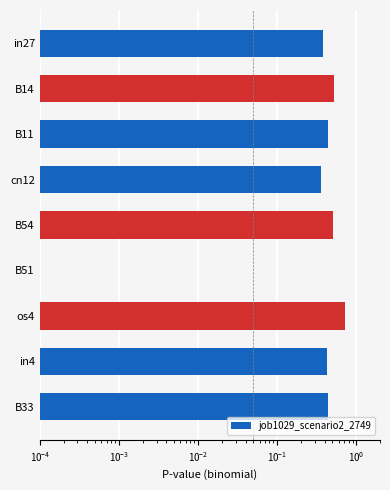

What is the maximum value shown in the chart?

0.7